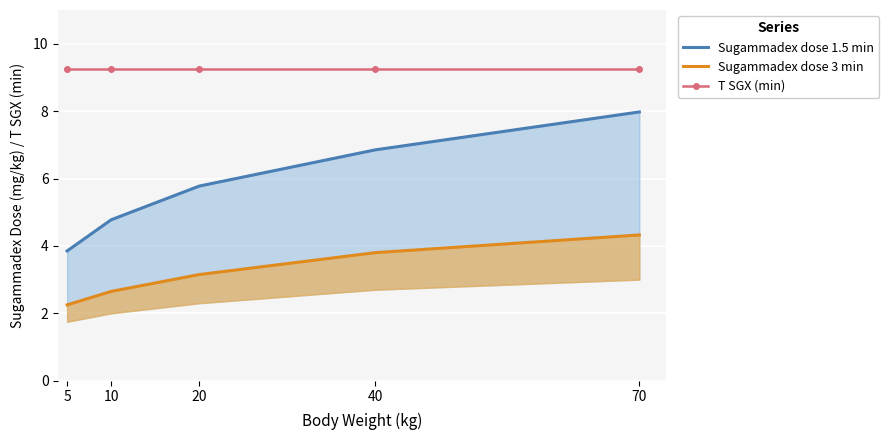

At 5, list the series in order from largest to smallest.

T SGX (min), Sugammadex dose 1.5 min, Sugammadex dose 3 min